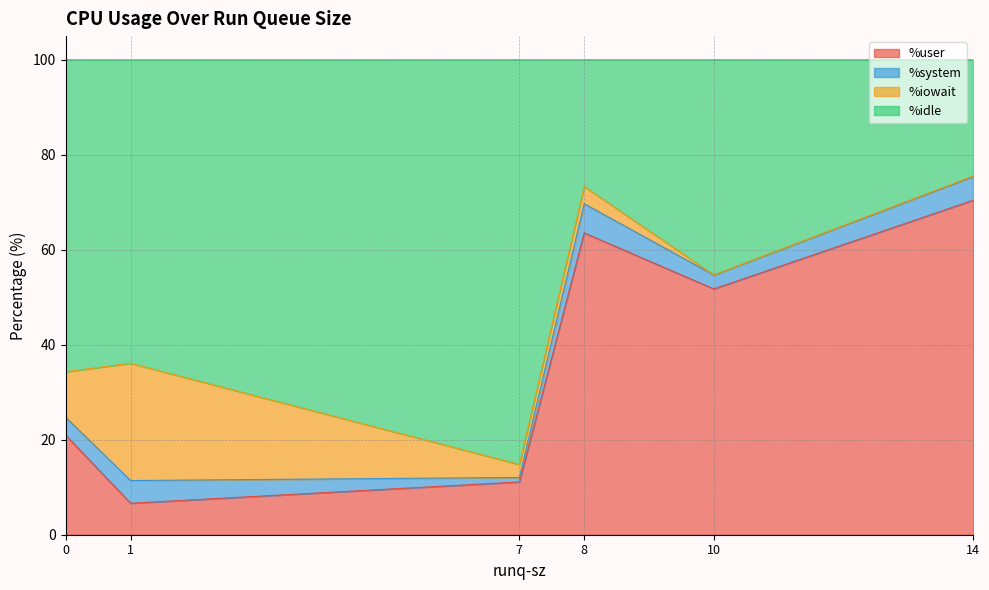

True or false: %user has a value of 11.1 at 7.

True